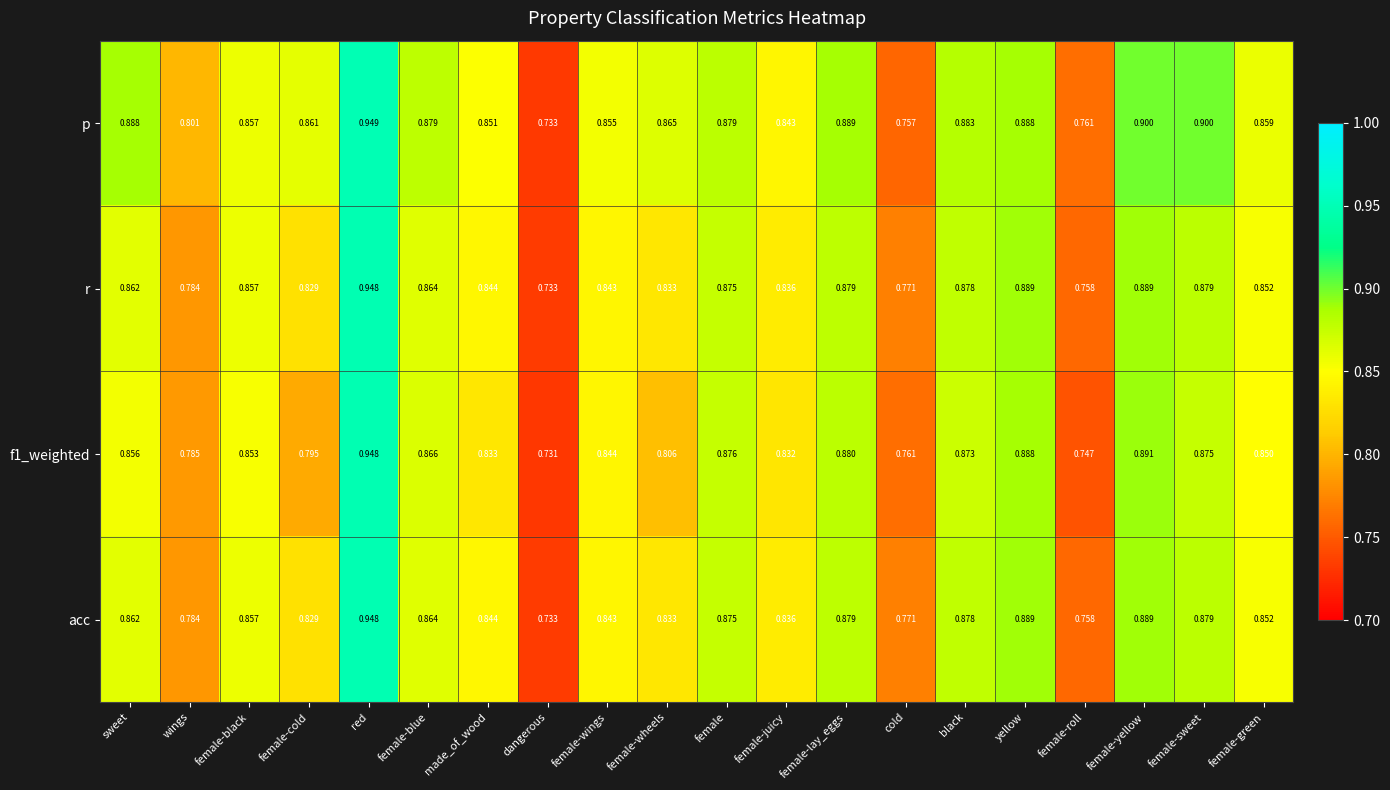

At which label is p closest to 0?

dangerous